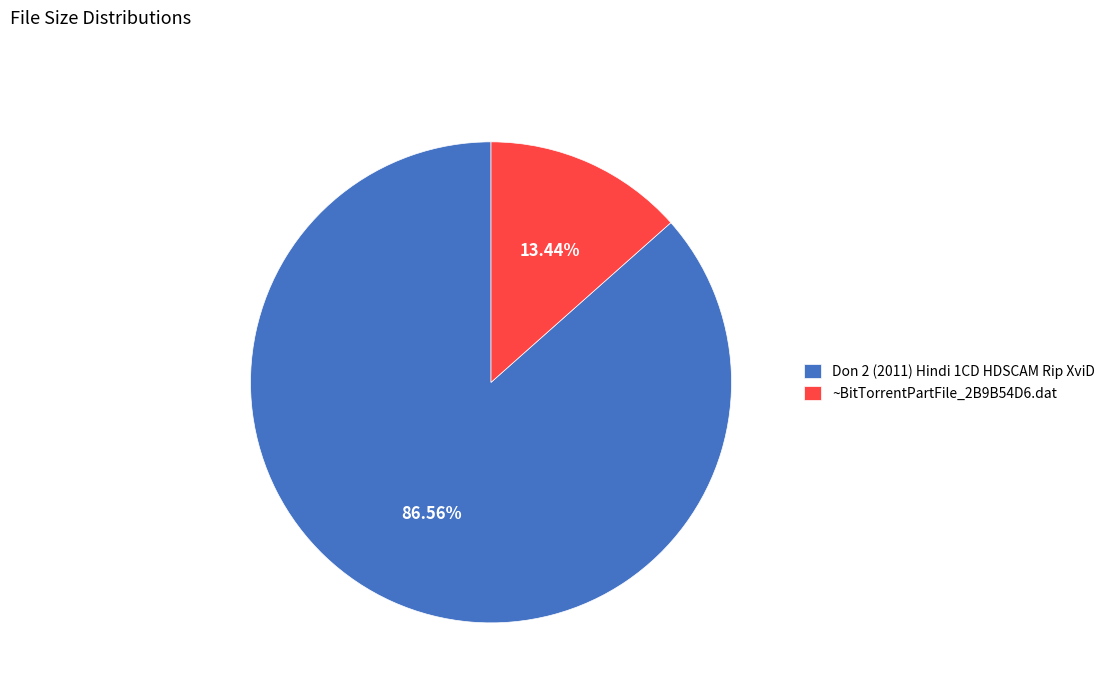

To the nearest percent, what is the difference between the largest and smallest slice percentages?

73%